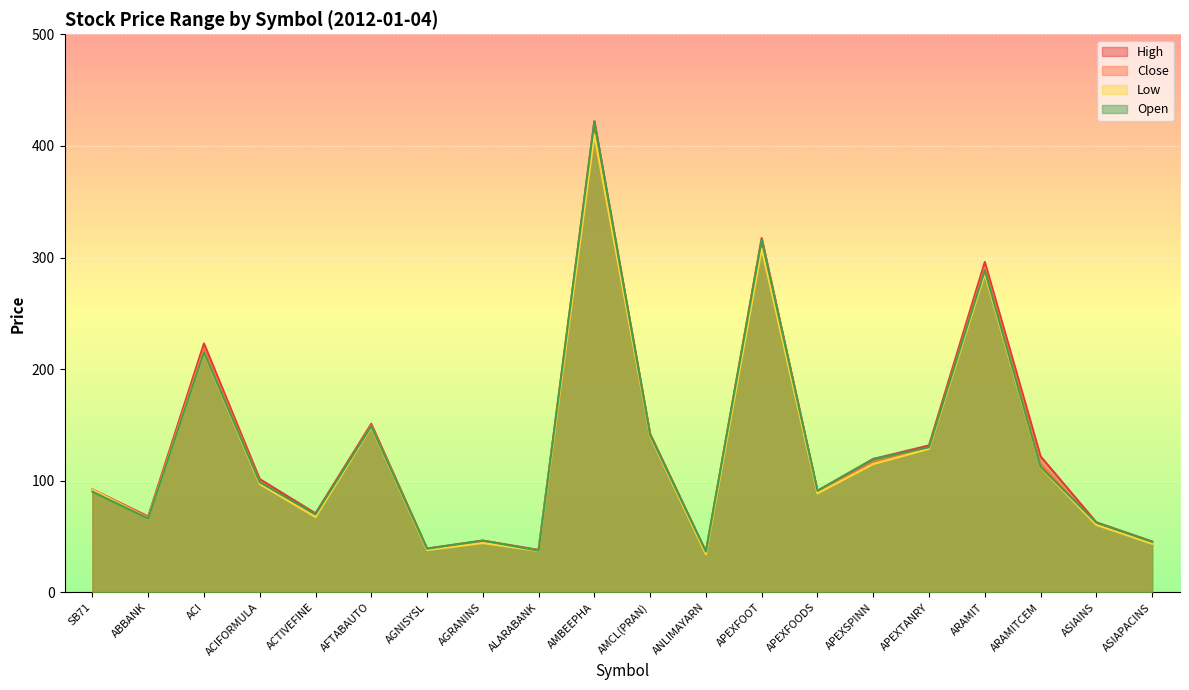

The High series shows 142.0 at AMCL(PRAN). True or false?

True